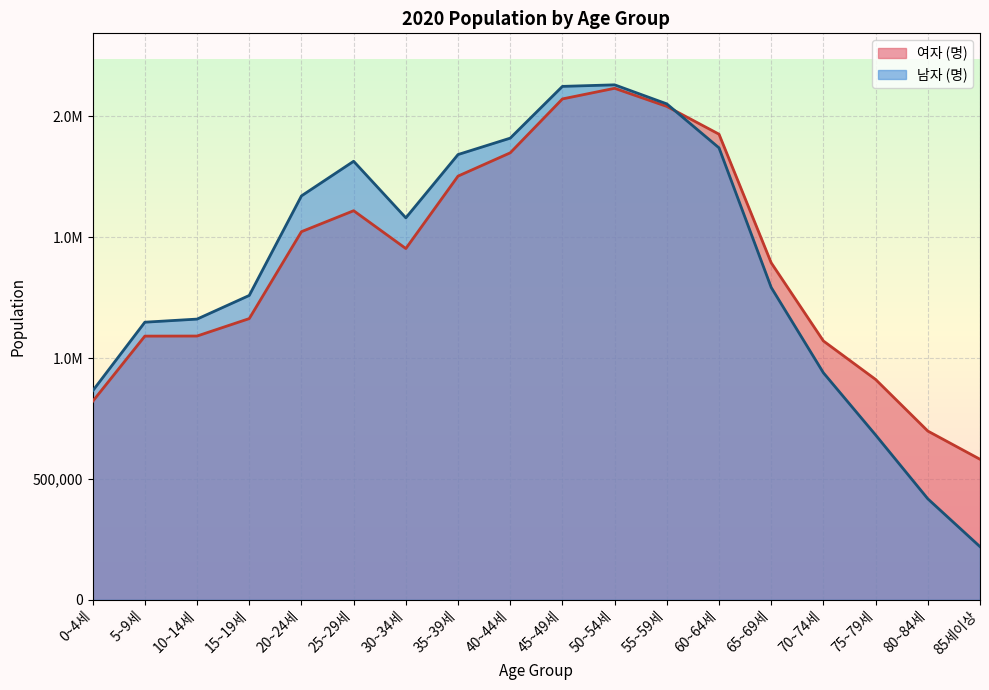

What is the difference between the highest and lowest values at 70~74세?

131722